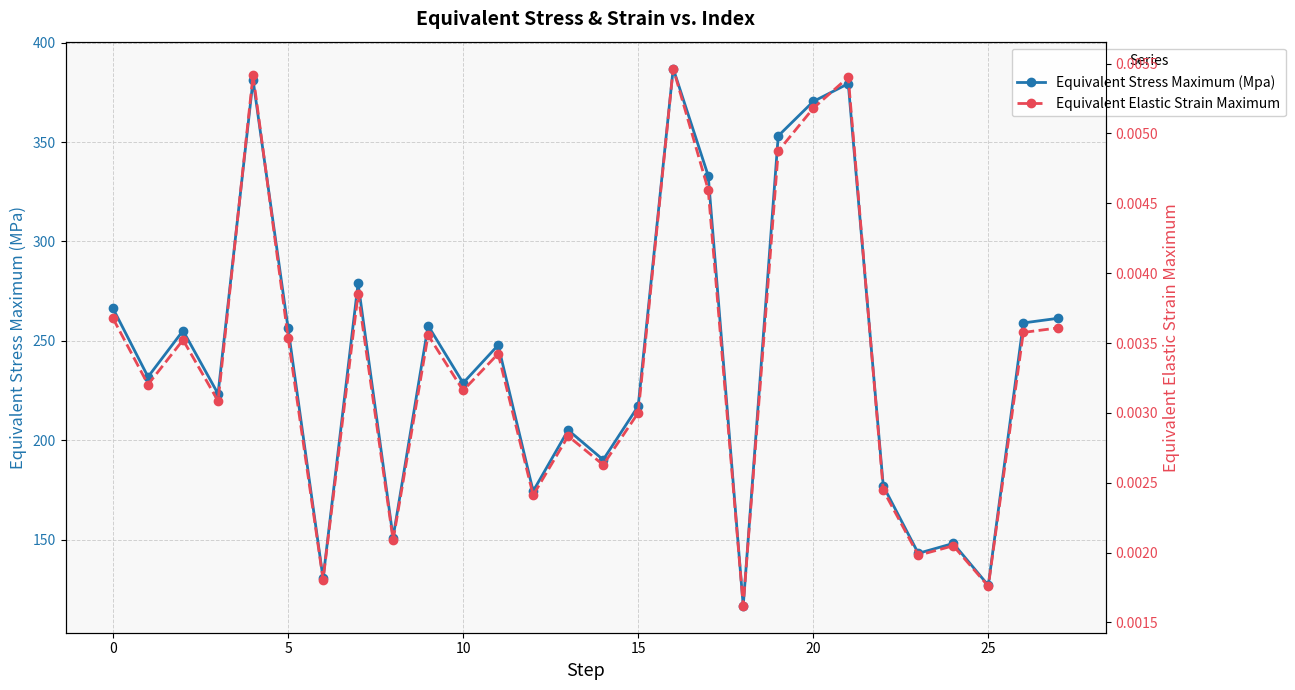

The value of Equivalent Stress Maximum (Mpa) at 15 is 70.5. True or false?

False